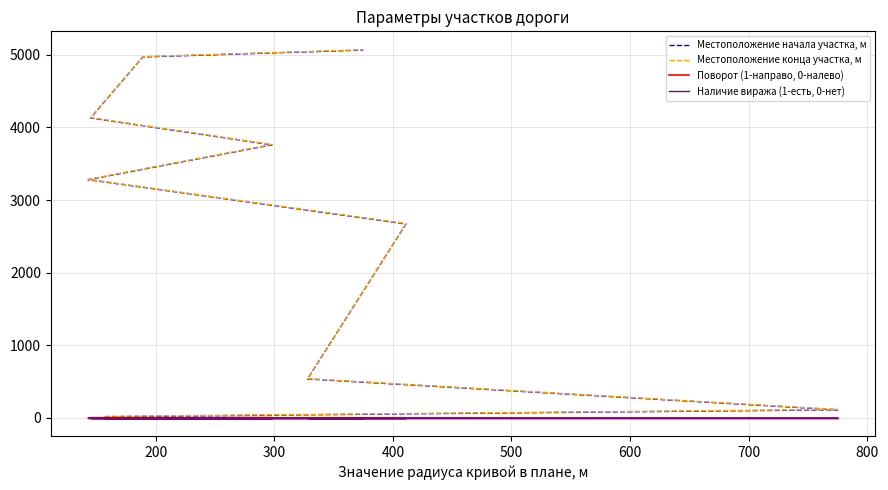

How many series are shown in this chart?

4